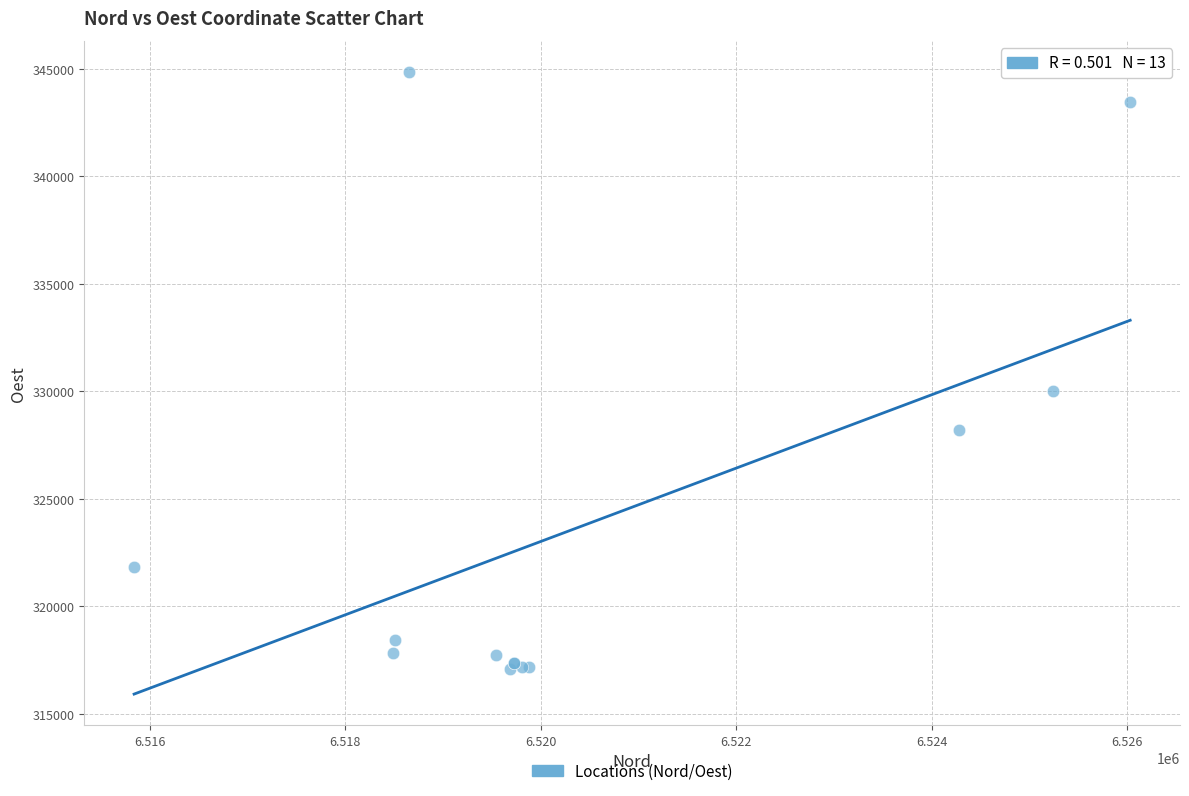

What Y value in the scatter plot is closest to 330965?

330022.1